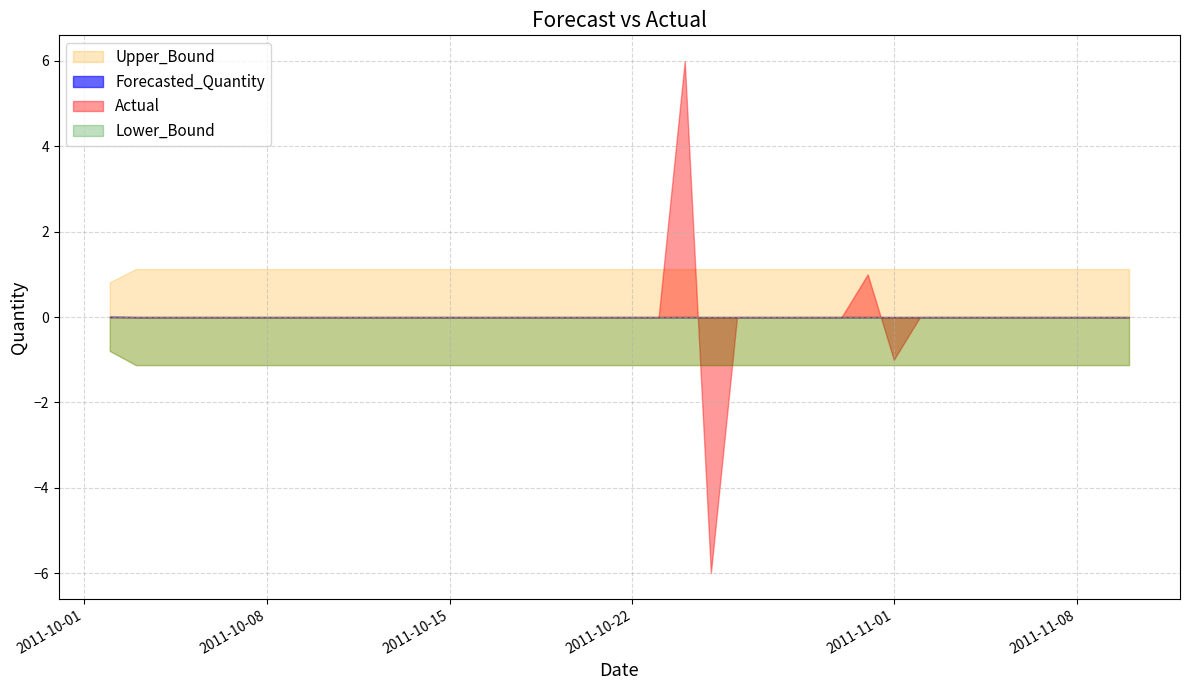

At which label does Upper_Bound reach its peak?

2011-10-03